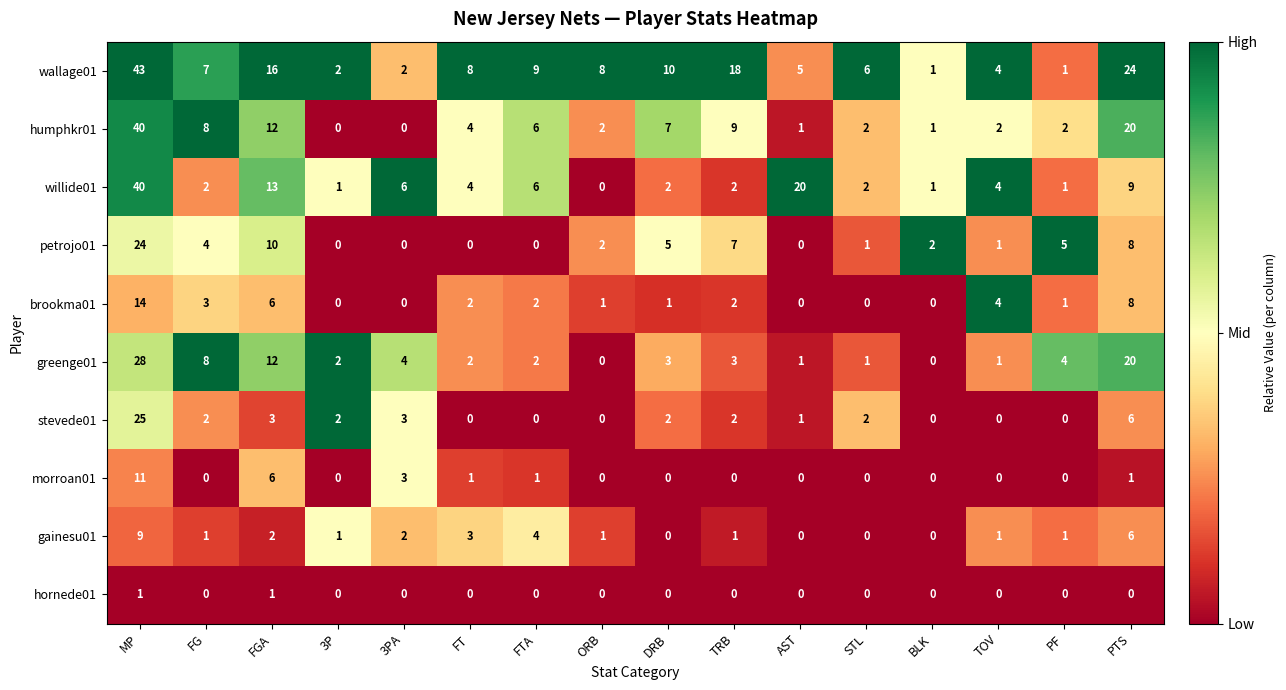

Is it true that willide01 equals 9 at PTS?

True